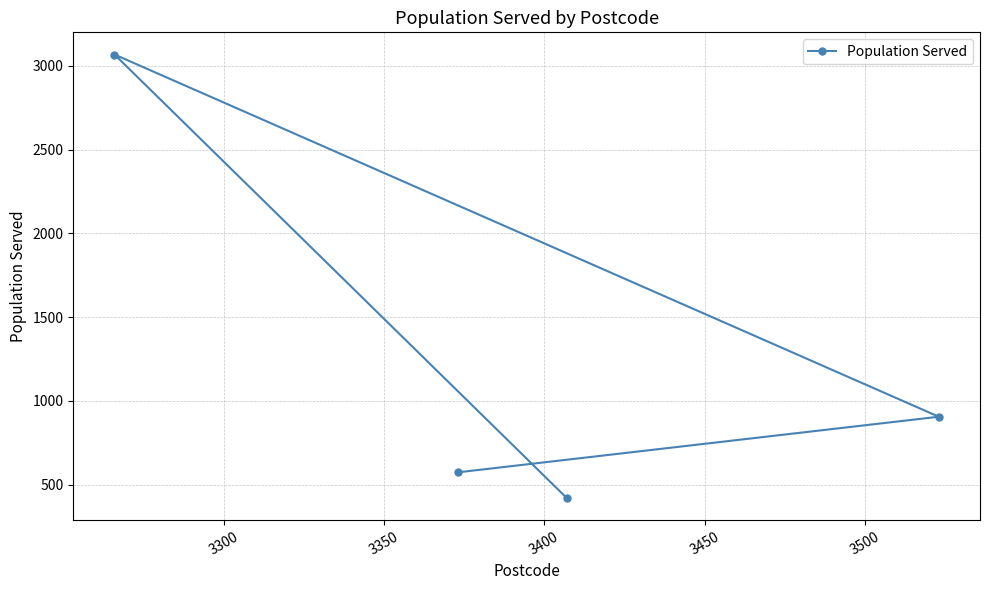

How many values exceed 905?

1